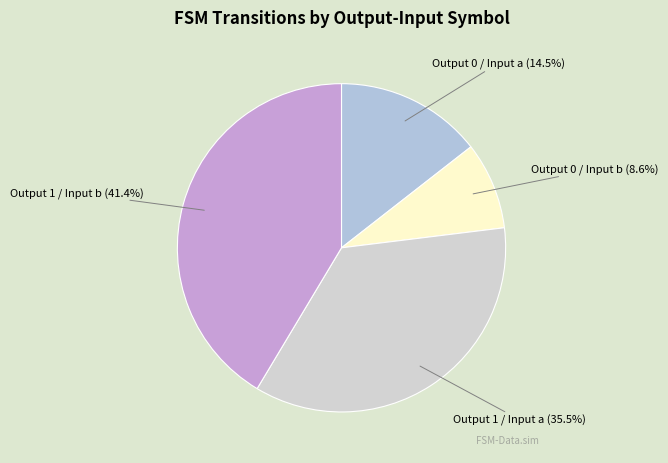

Rank the categories by value from lowest to highest.

Output 0 / Input b, Output 0 / Input a, Output 1 / Input a, Output 1 / Input b